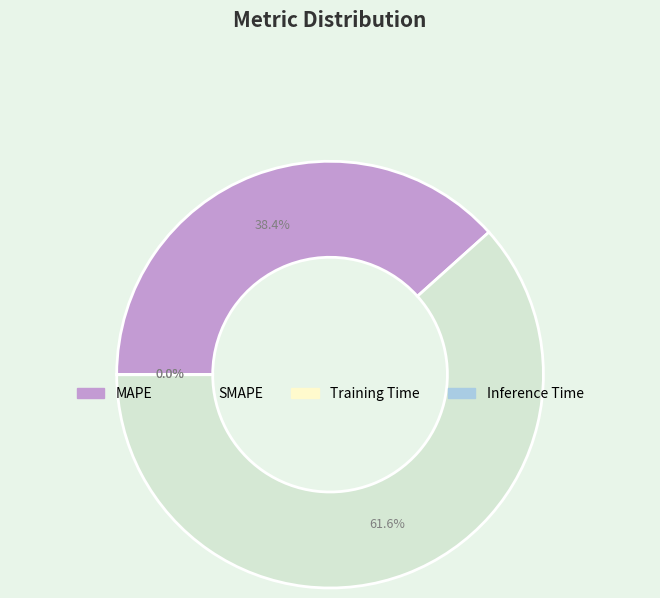

What portion of the pie excludes SMAPE?

38.4%